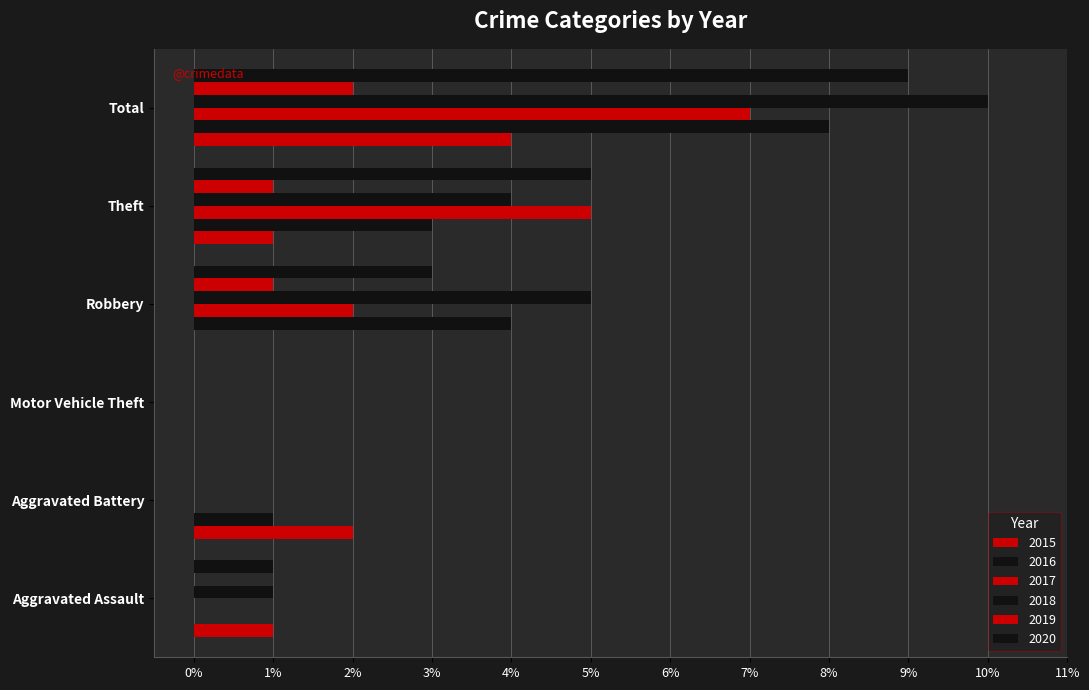

Count the number of categories in the chart.

6